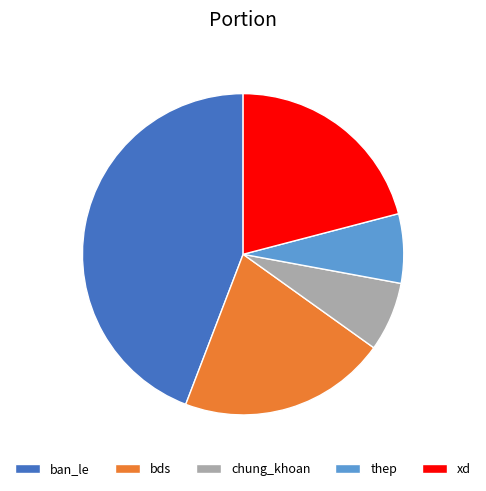

What is the ratio of the value at chung_khoan to the value at xd?

0.3